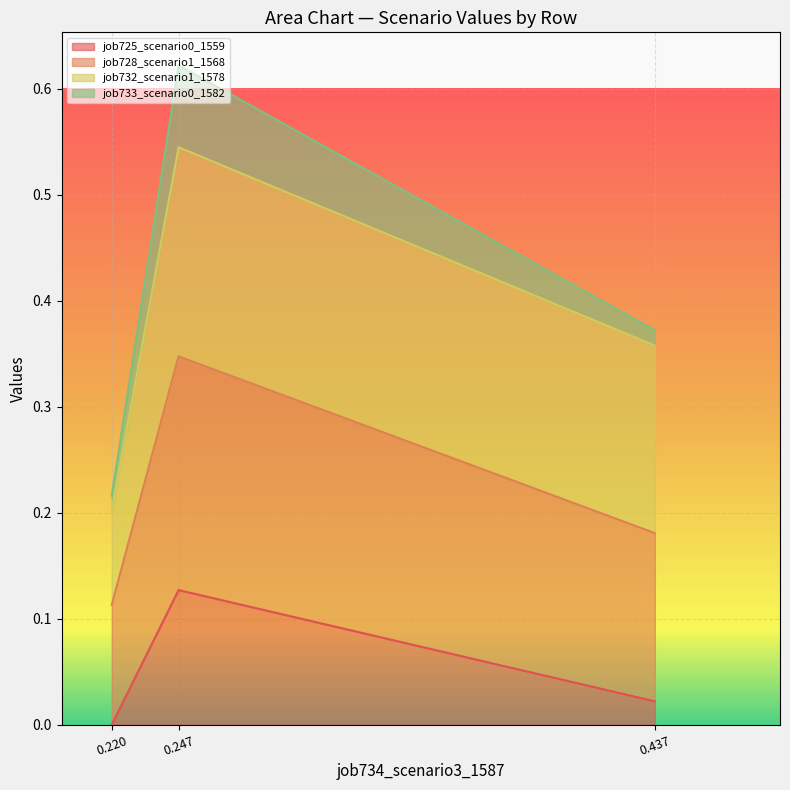

How many lines are shown in the chart?

4